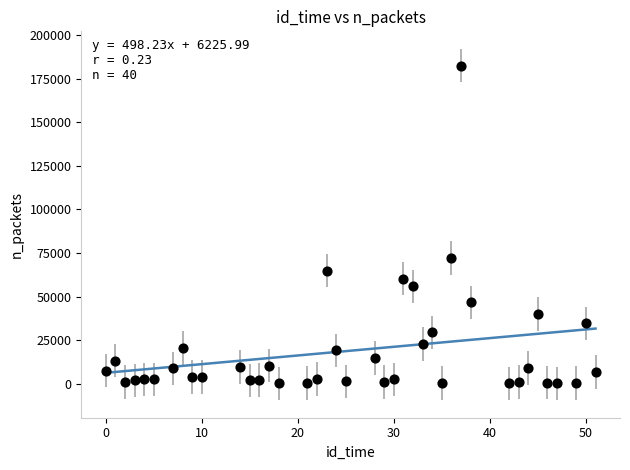

What Y value in the scatter plot is closest to 91361?

72102